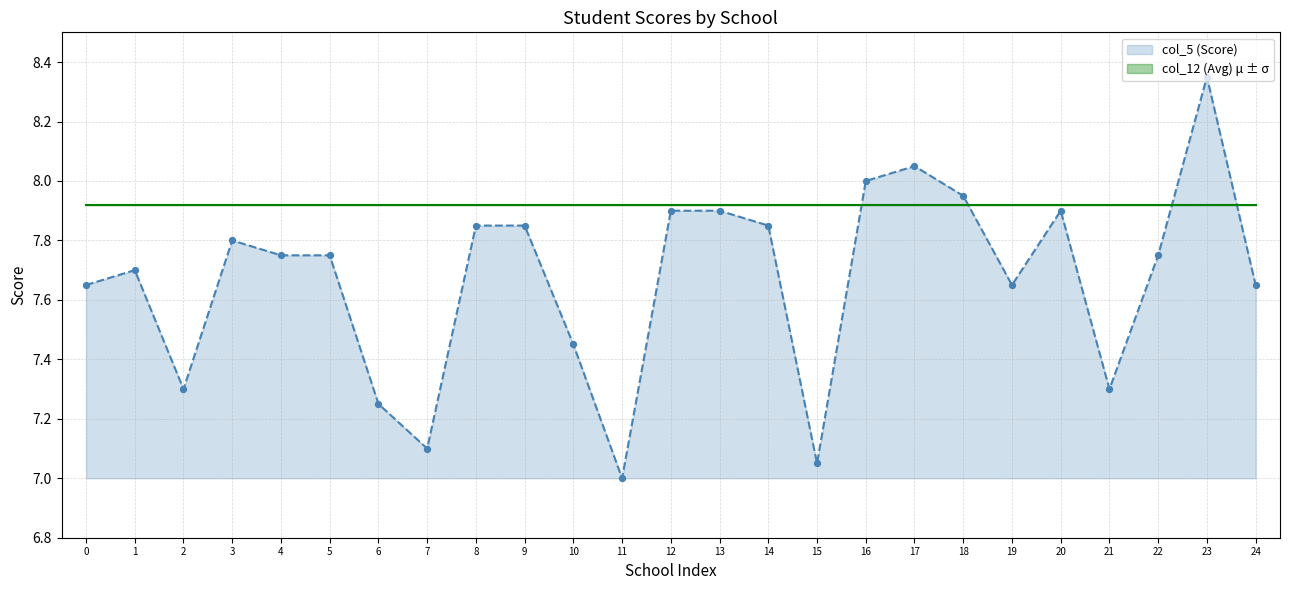

The value of col_5 (Score) at 12 is 7.9. True or false?

True